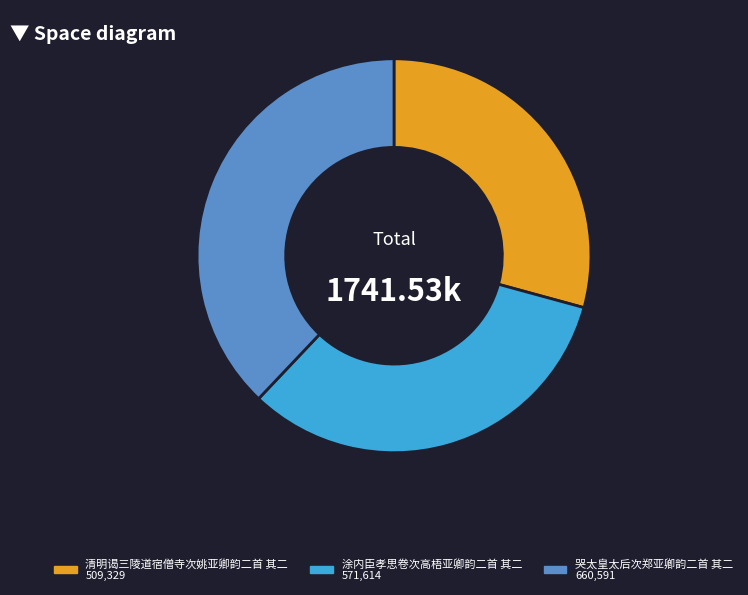

Is there any slice that represents more than half of the pie?

No